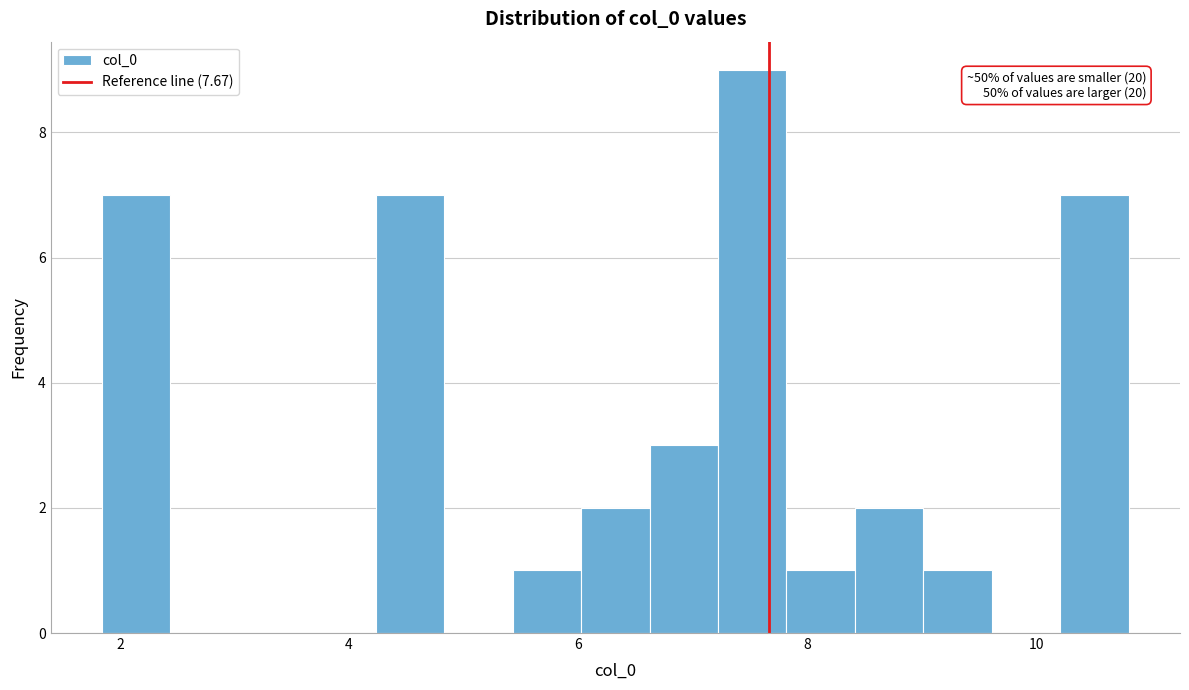

Read against the x-axis, roughly where is the centre of the tallest bar?

7.6